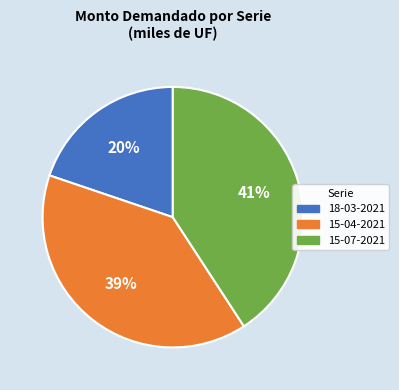

True or false: 15-04-2021 accounts for 30% of the total.

False